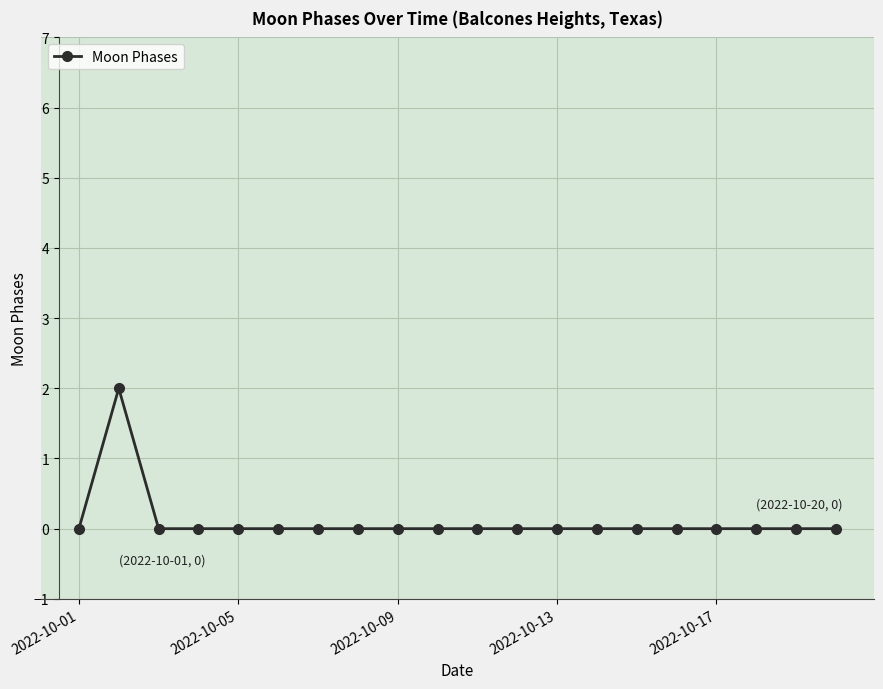

True or false: there are more than 0 points higher than both neighbors.

True